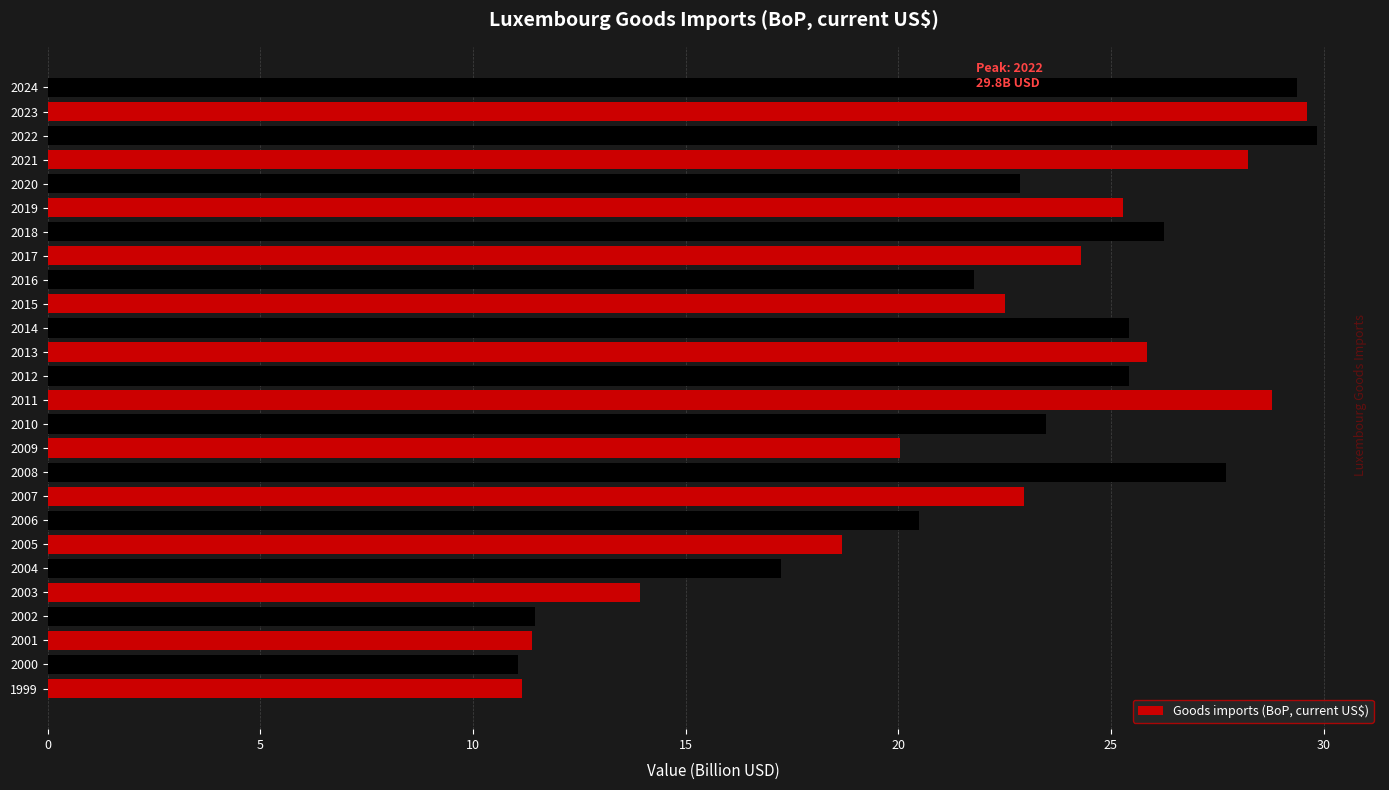

What is the ratio of the value at 2010 to the value at 2004?

1.4